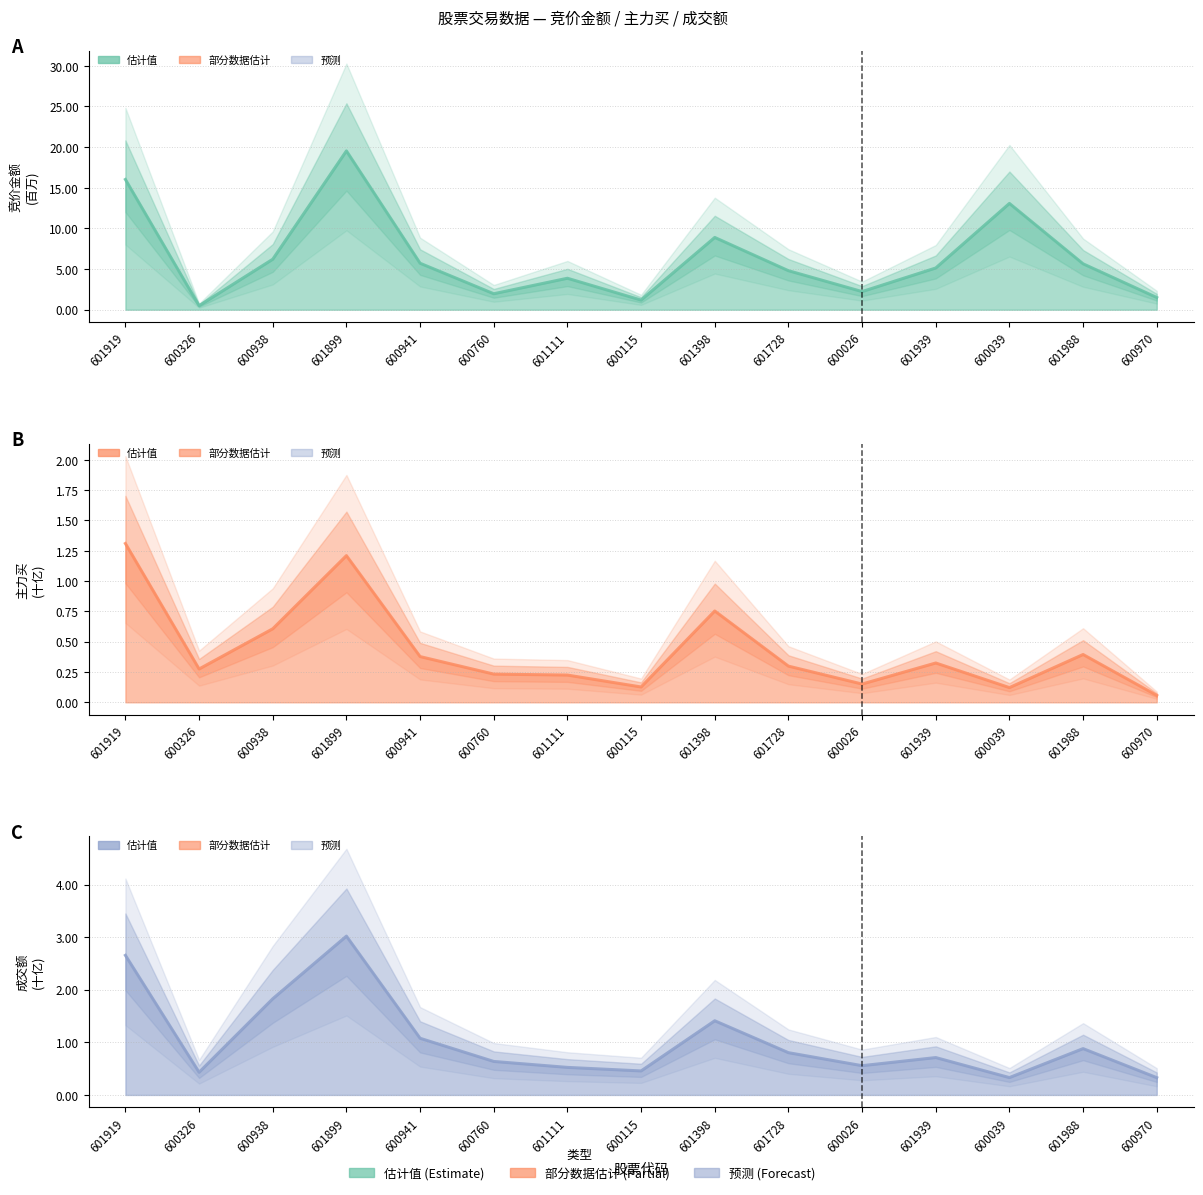

How many distinct data groups are displayed?

3